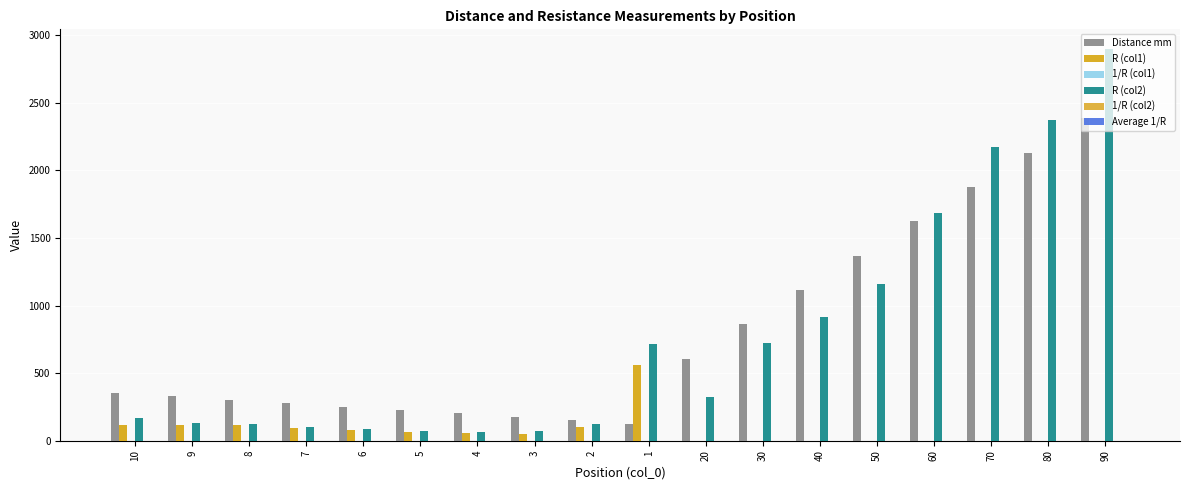

What is the sum of the Distance mm values at 5 and 4?

428.6